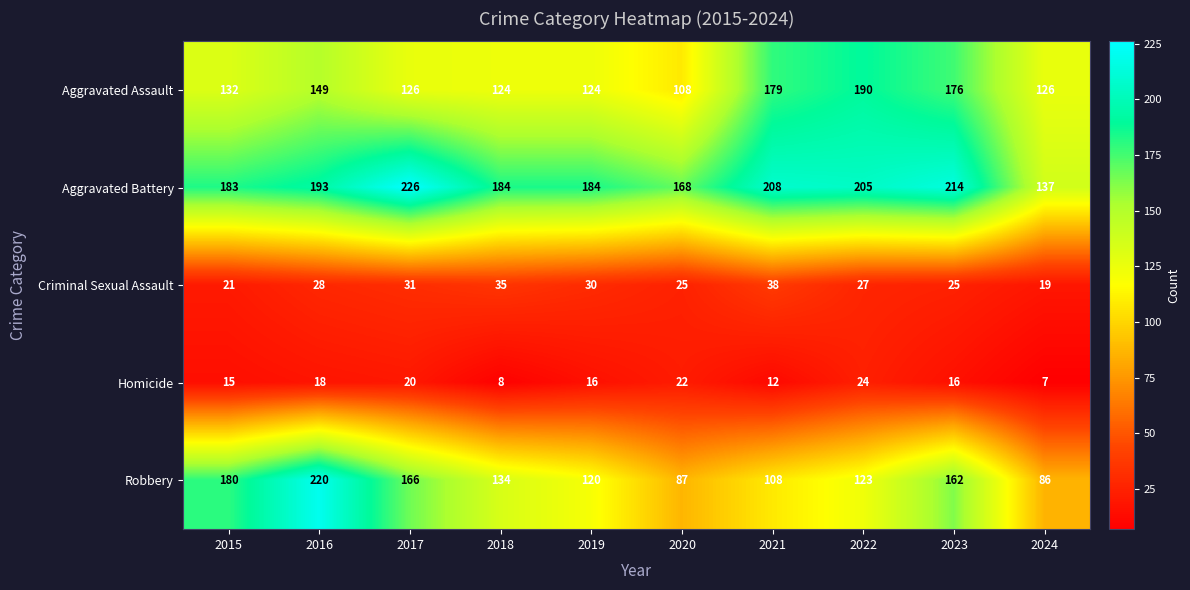

What is the smallest value displayed?

7